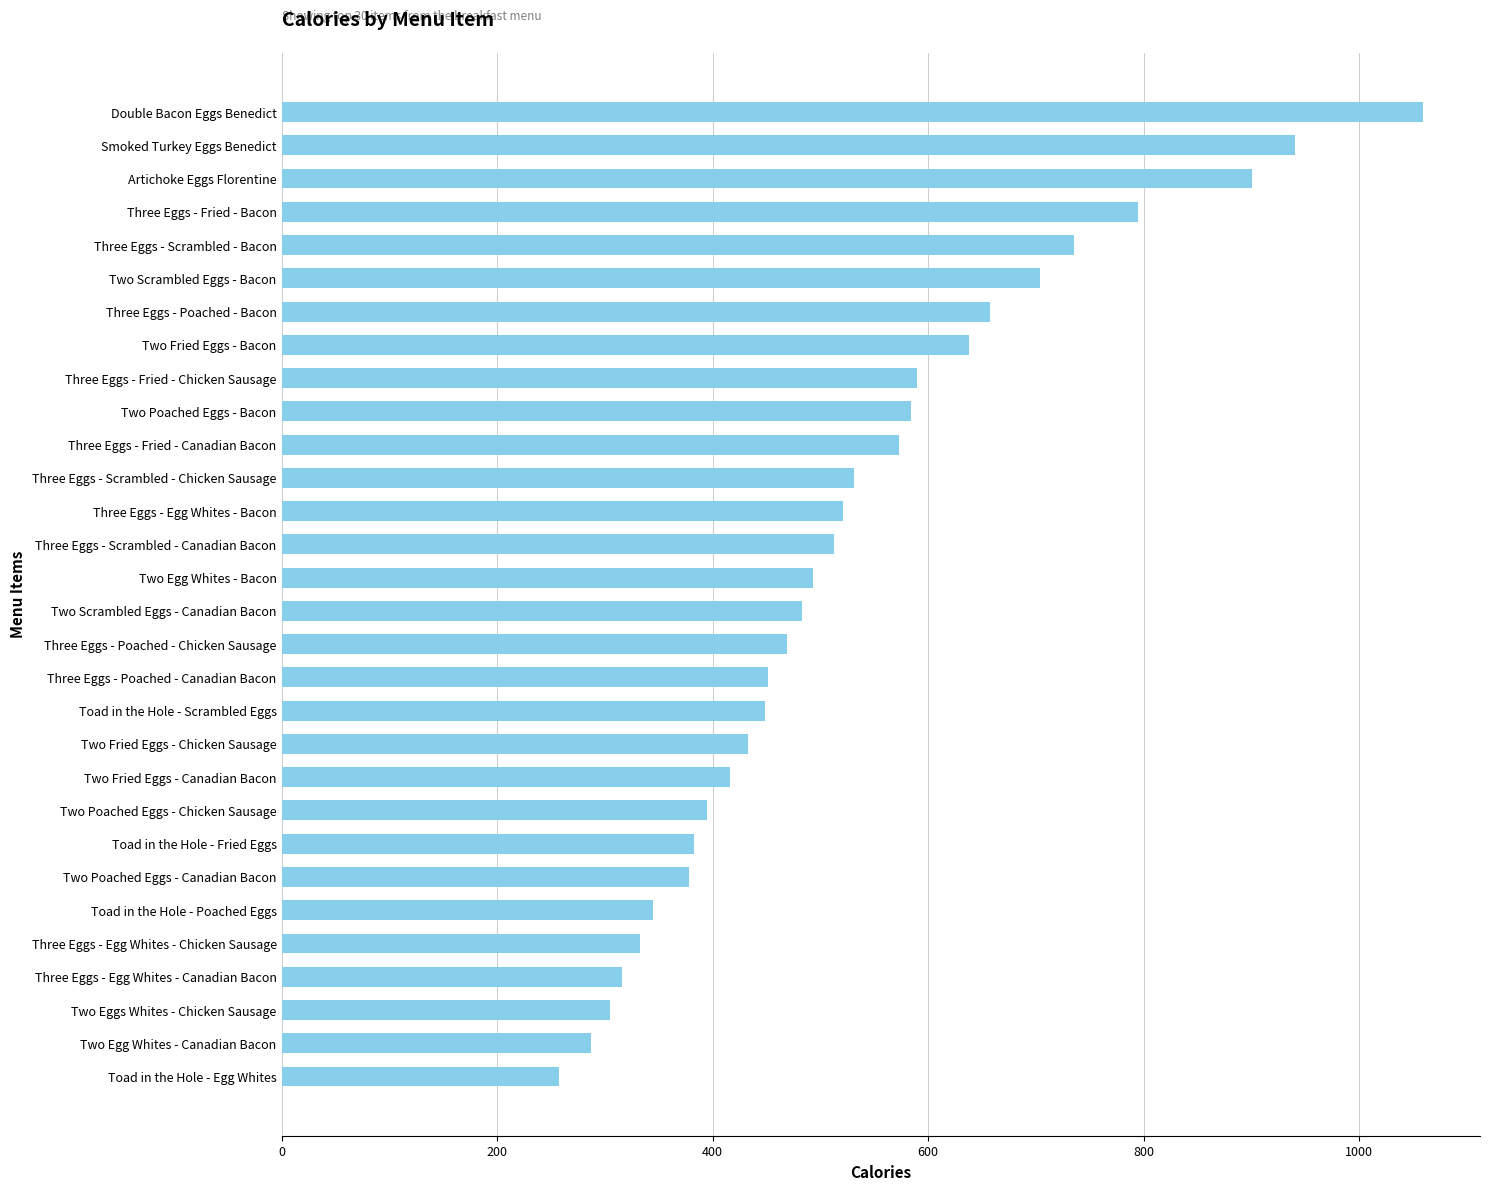

At which label is the value closest to 658?

Three Eggs - Poached - Bacon